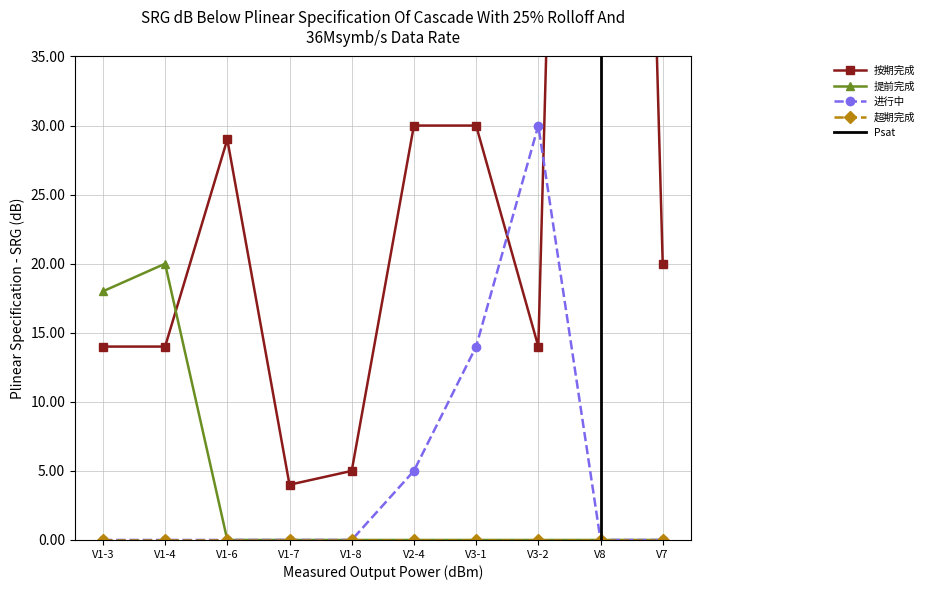

Which category has the highest value in the 提前完成 series?

V1-4